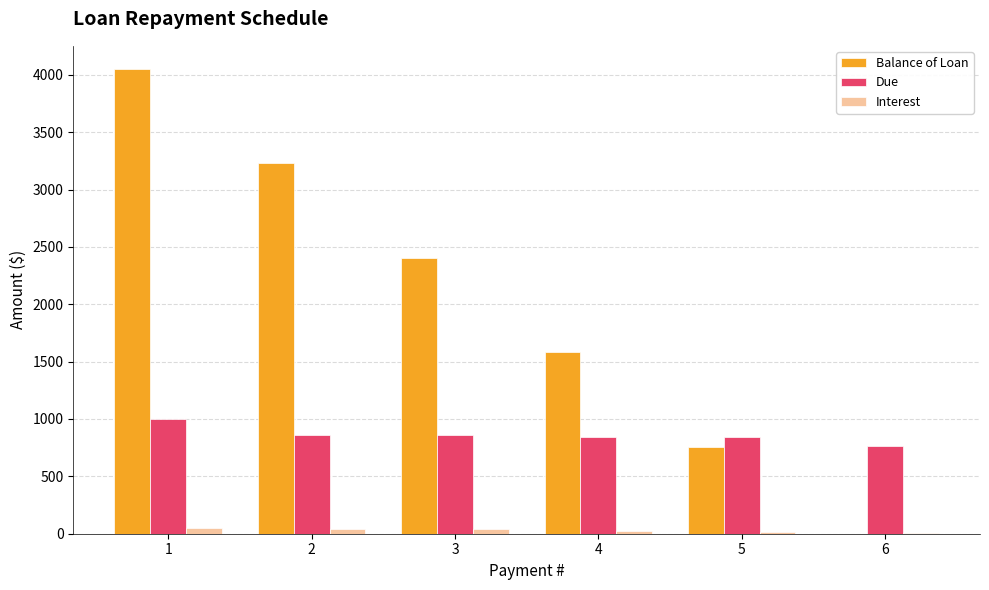

The Balance of Loan series shows 4050.0 at 1. True or false?

True